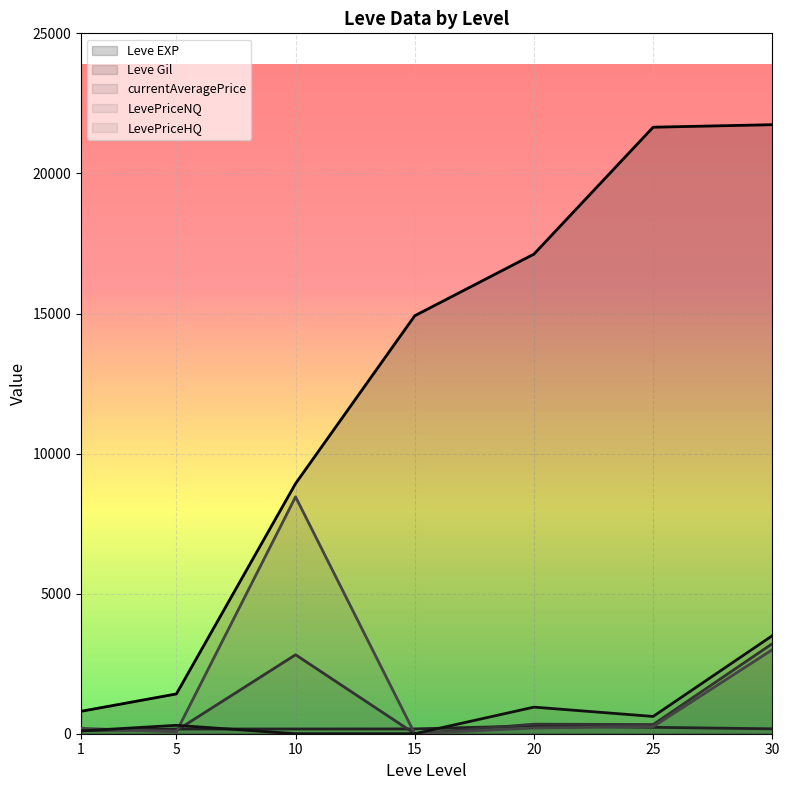

What is the total value across all series at 20?

18897.3